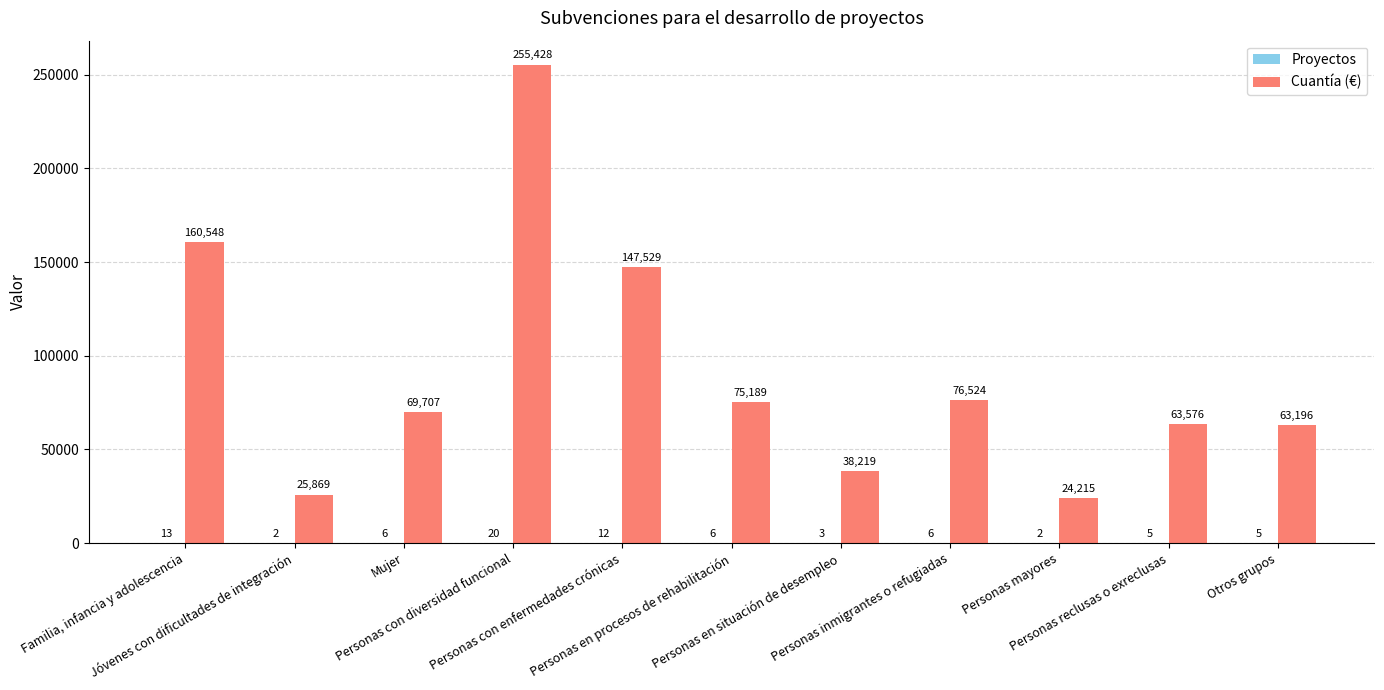

The Cuantía (€) series shows 11925 at Personas mayores. True or false?

False